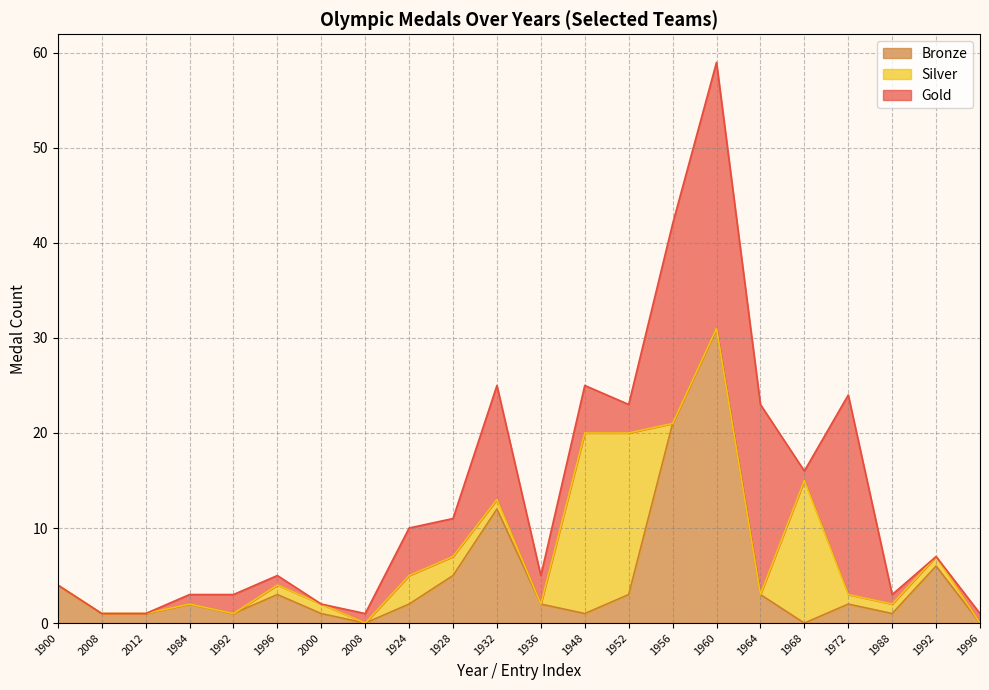

Between which two adjacent categories do Gold and Bronze first intersect?

1984 and 1992